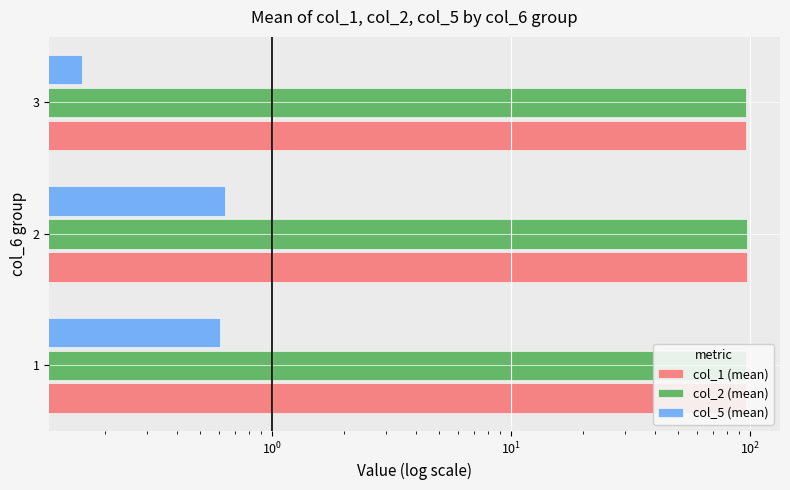

Reading left to right, list all the values displayed in this chart.

col_1 (mean): 96.0	96.7	95.5
col_2 (mean): 95.9	96.7	95.5
col_5 (mean): 0.6	0.6	0.2